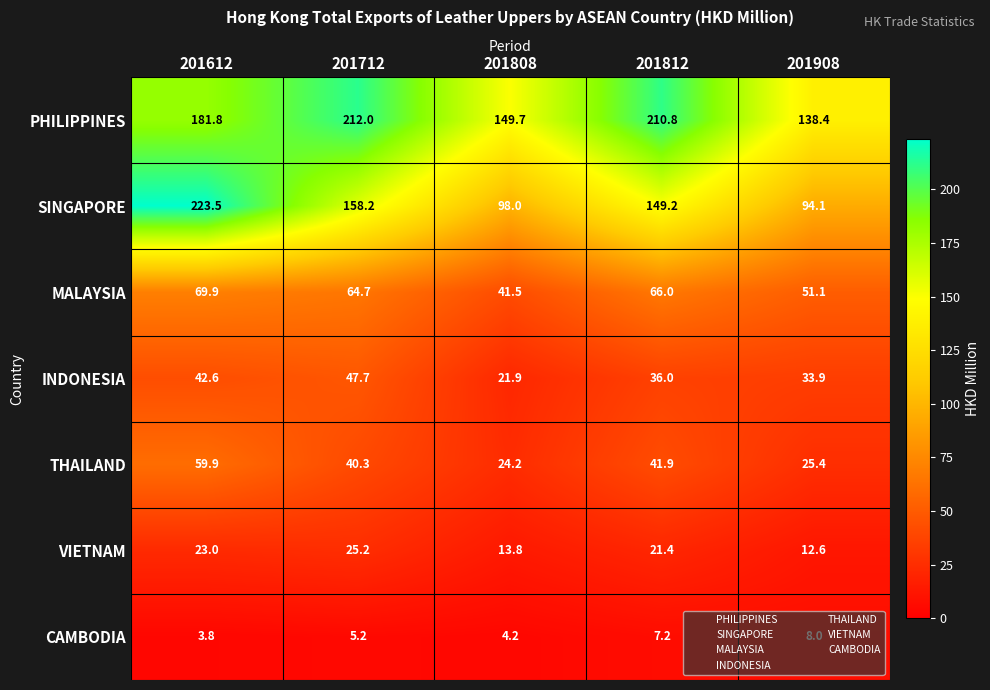

What is the difference between the SINGAPORE values at 201712 and 201612?

65.3